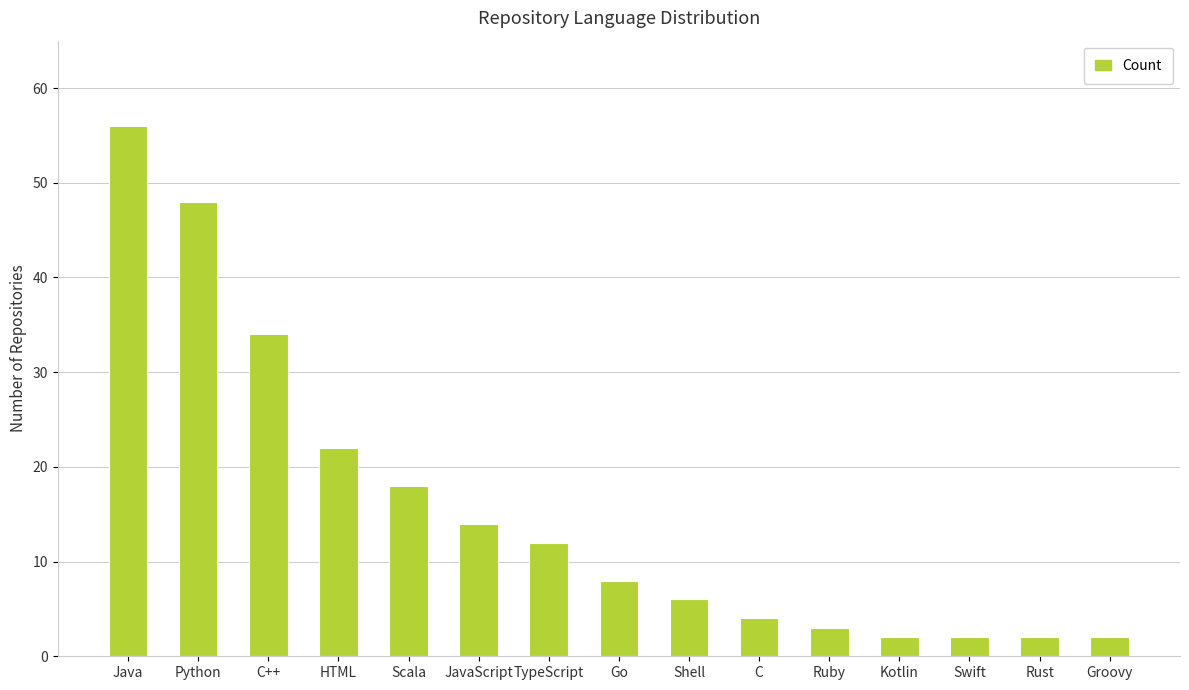

Reading left to right, extract all data points from this chart.

56	48	34	22	18	14	12	8	6	4	3	2	2	2	2